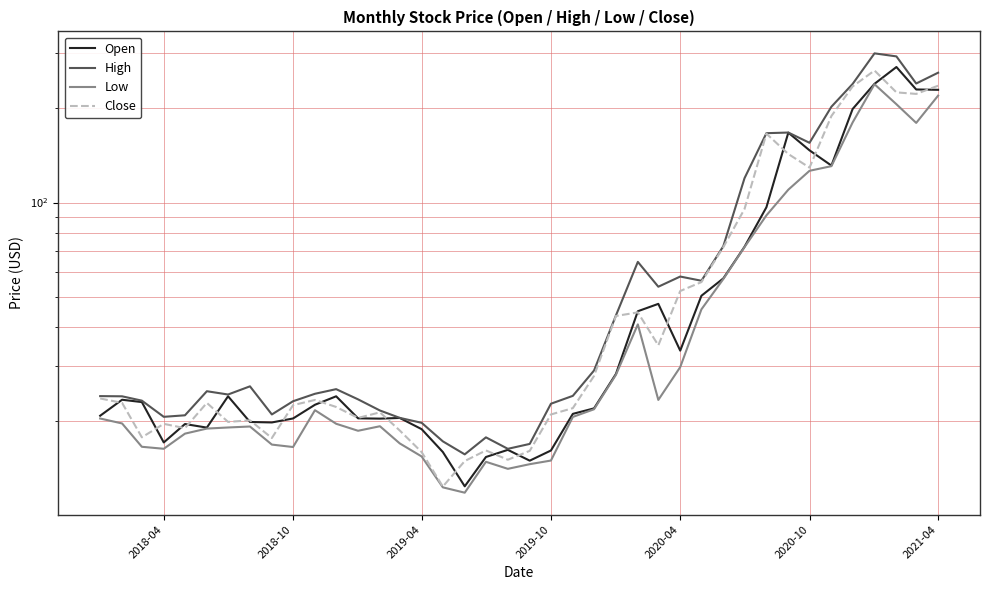

True or false: High and Close intersect in this chart.

False